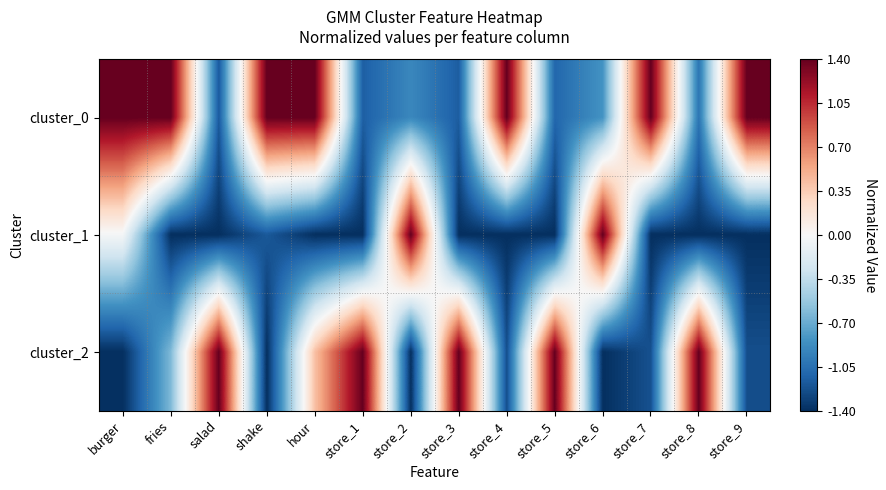

Rank the series by their average value, from lowest to highest.

cluster_1, cluster_2, cluster_0